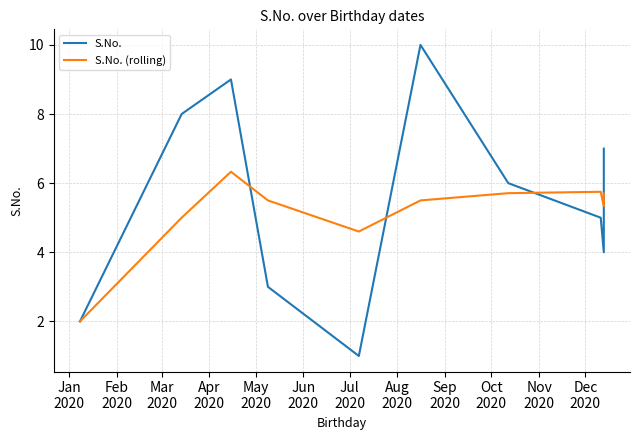

In S.No., how many points are higher than both neighbors (excluding endpoints)?

2